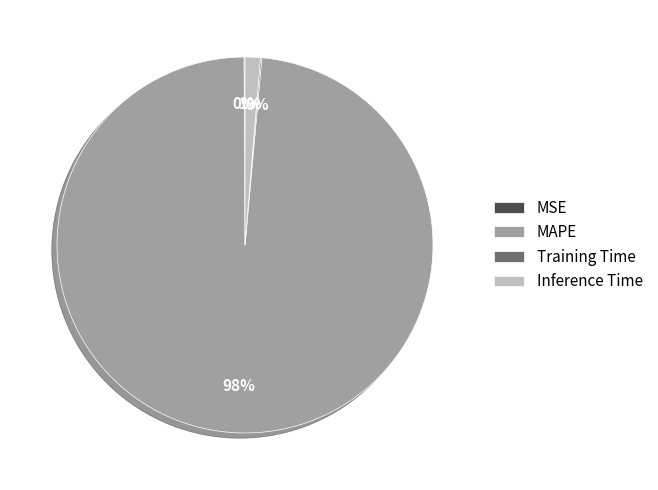

What is the largest slice in the pie chart?

MAPE